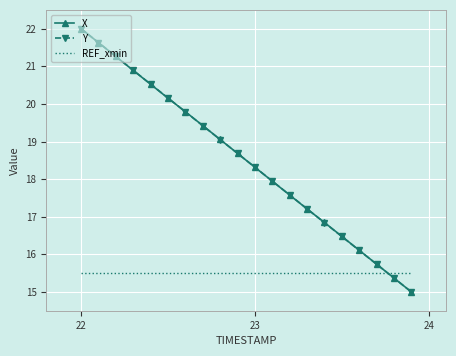

What is the minimum value shown in the chart?

15.0